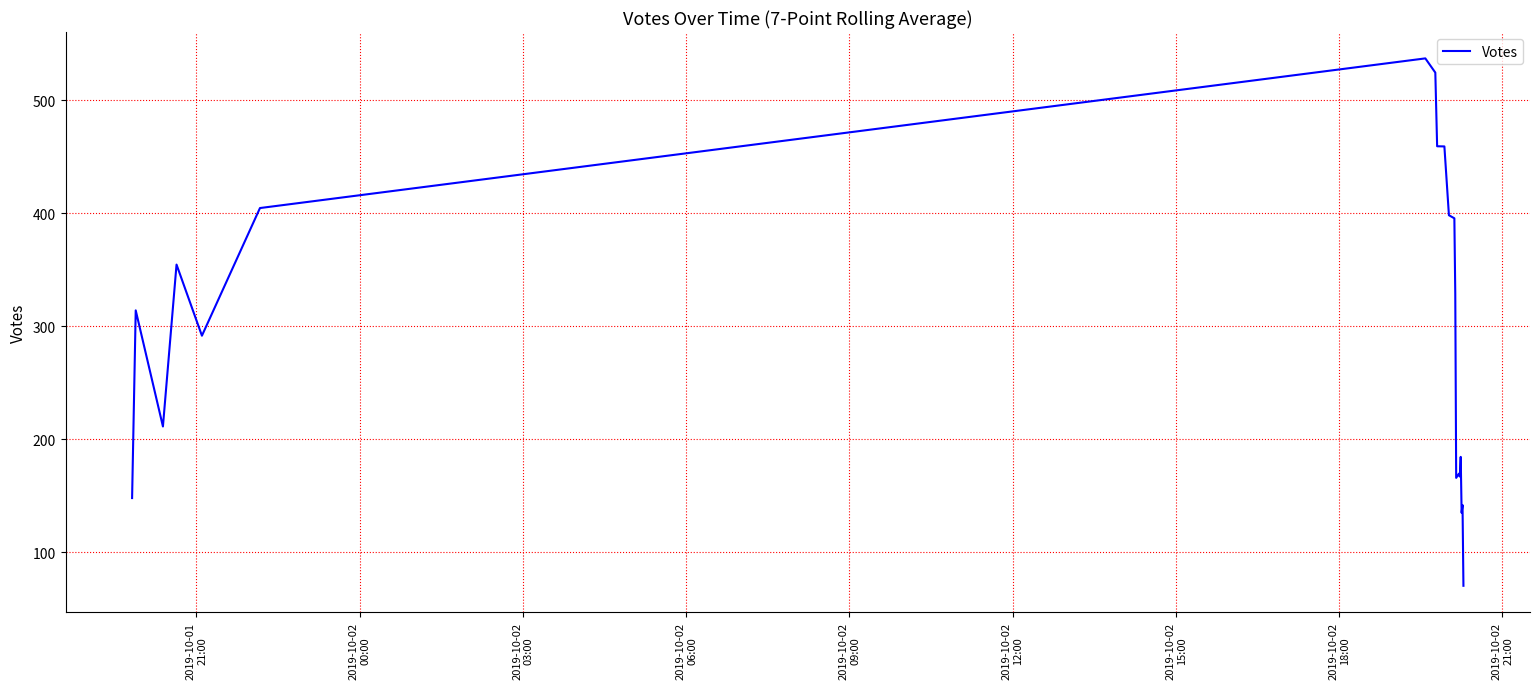

What is the difference between the maximum and minimum values?

466.4